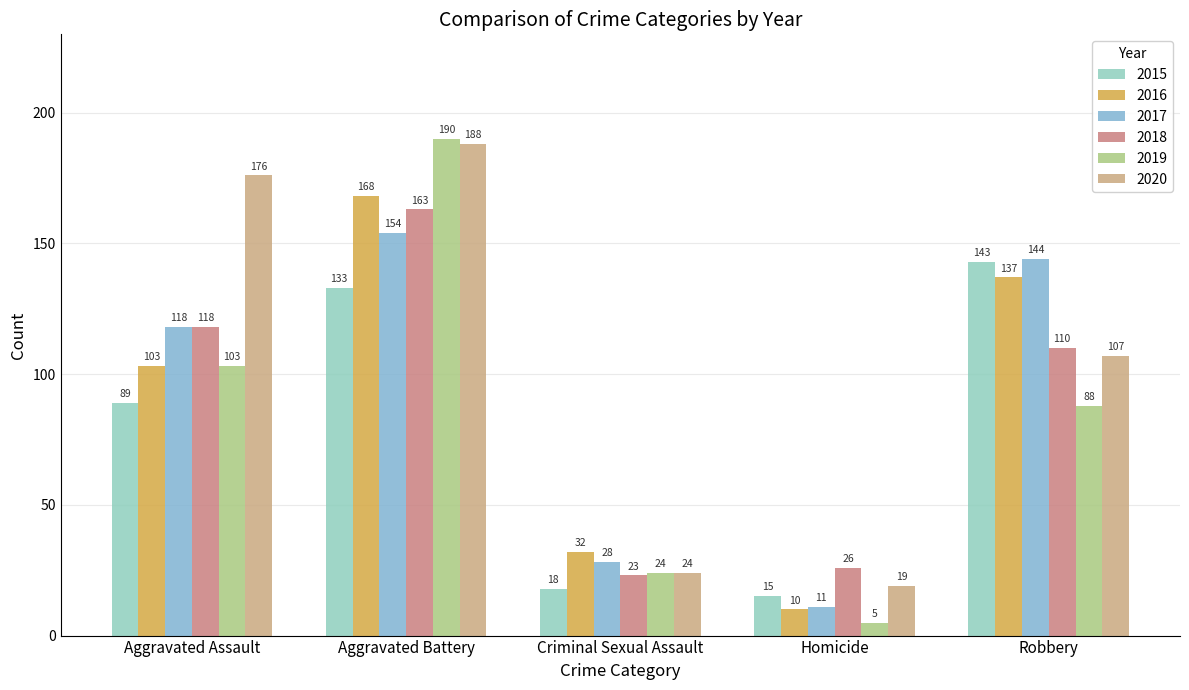

How many categories are shown in the chart?

5